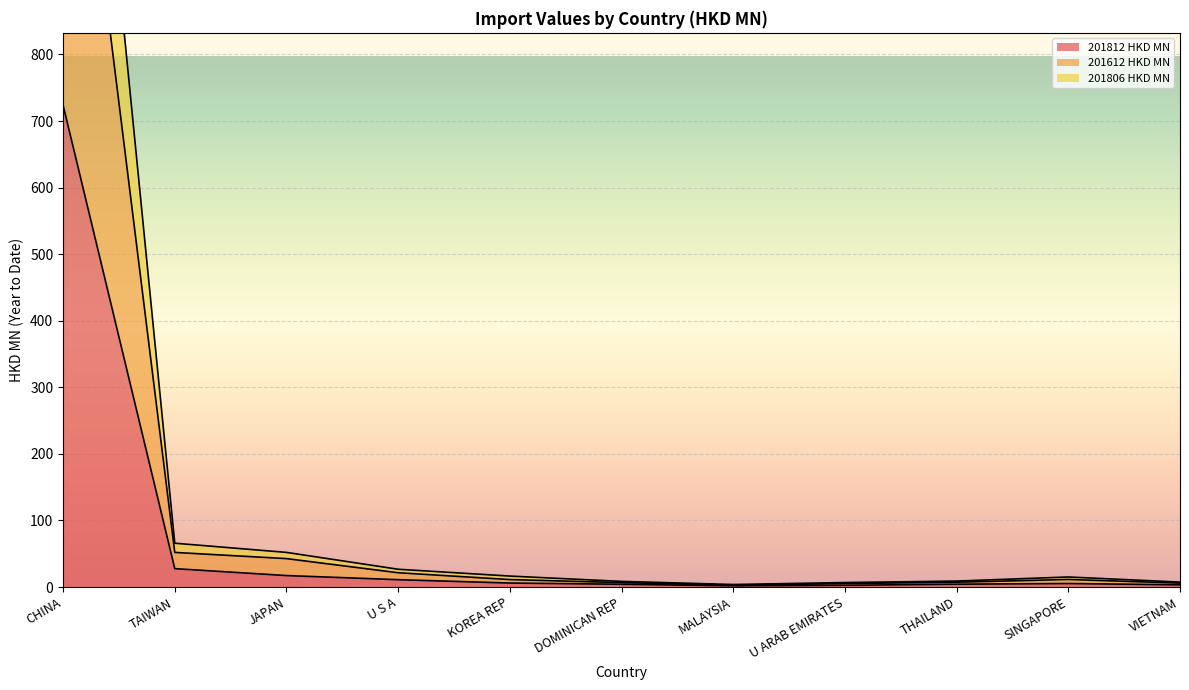

What position from the left is KOREA REP?

5